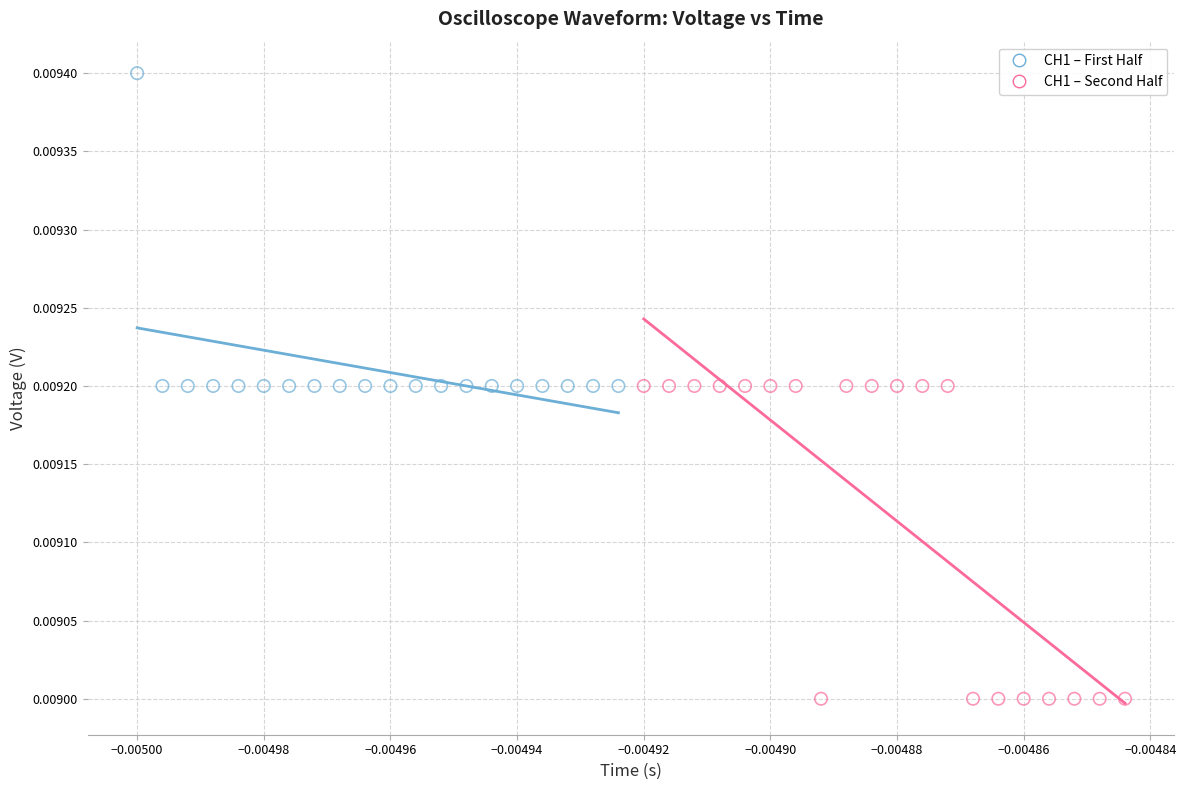

Which series reaches the maximum Y coordinate?

CH1 – First Half